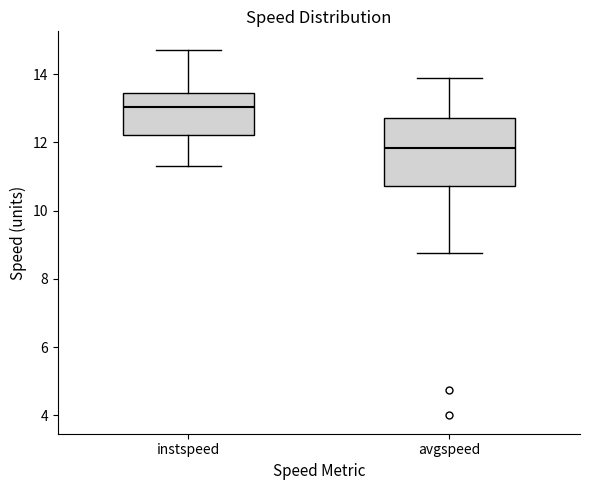

Where does the lower whisker of the box for instspeed end on the y-axis? The values are not printed on the chart, so give them approximately, as read against the axis.

11.2